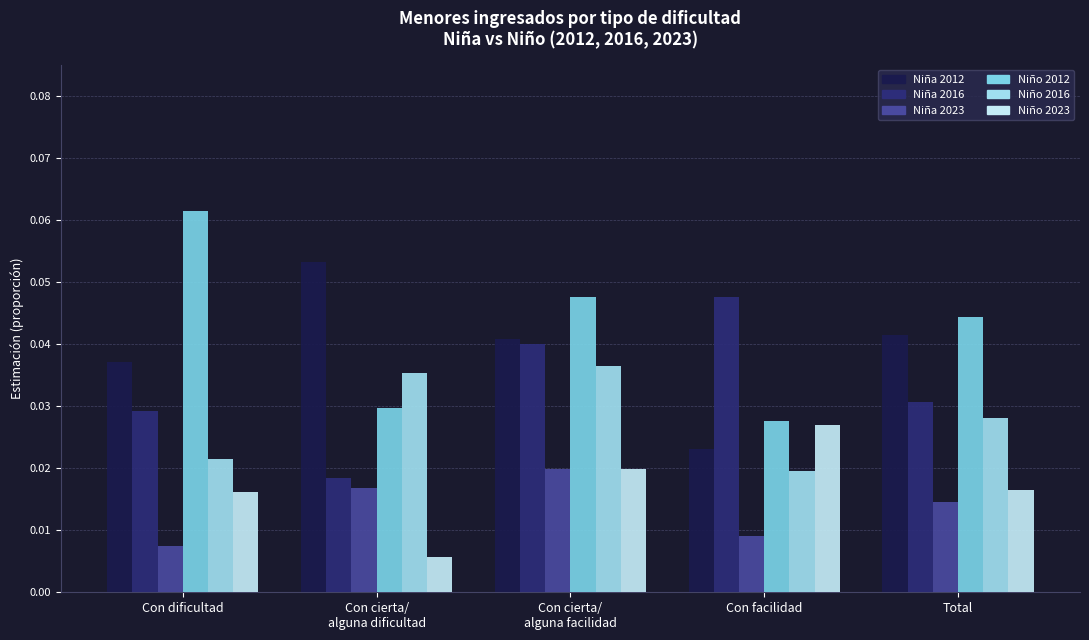

Reading right to left, what are all the values shown in this chart?

Niña 2012: 0.0	0.0	0.0	0.1	0.0
Niña 2016: 0.0	0.0	0.0	0.0	0.0
Niña 2023: 0.0	0.0	0.0	0.0	0.0
Niño 2012: 0.0	0.0	0.0	0.0	0.1
Niño 2016: 0.0	0.0	0.0	0.0	0.0
Niño 2023: 0.0	0.0	0.0	0.0	0.0